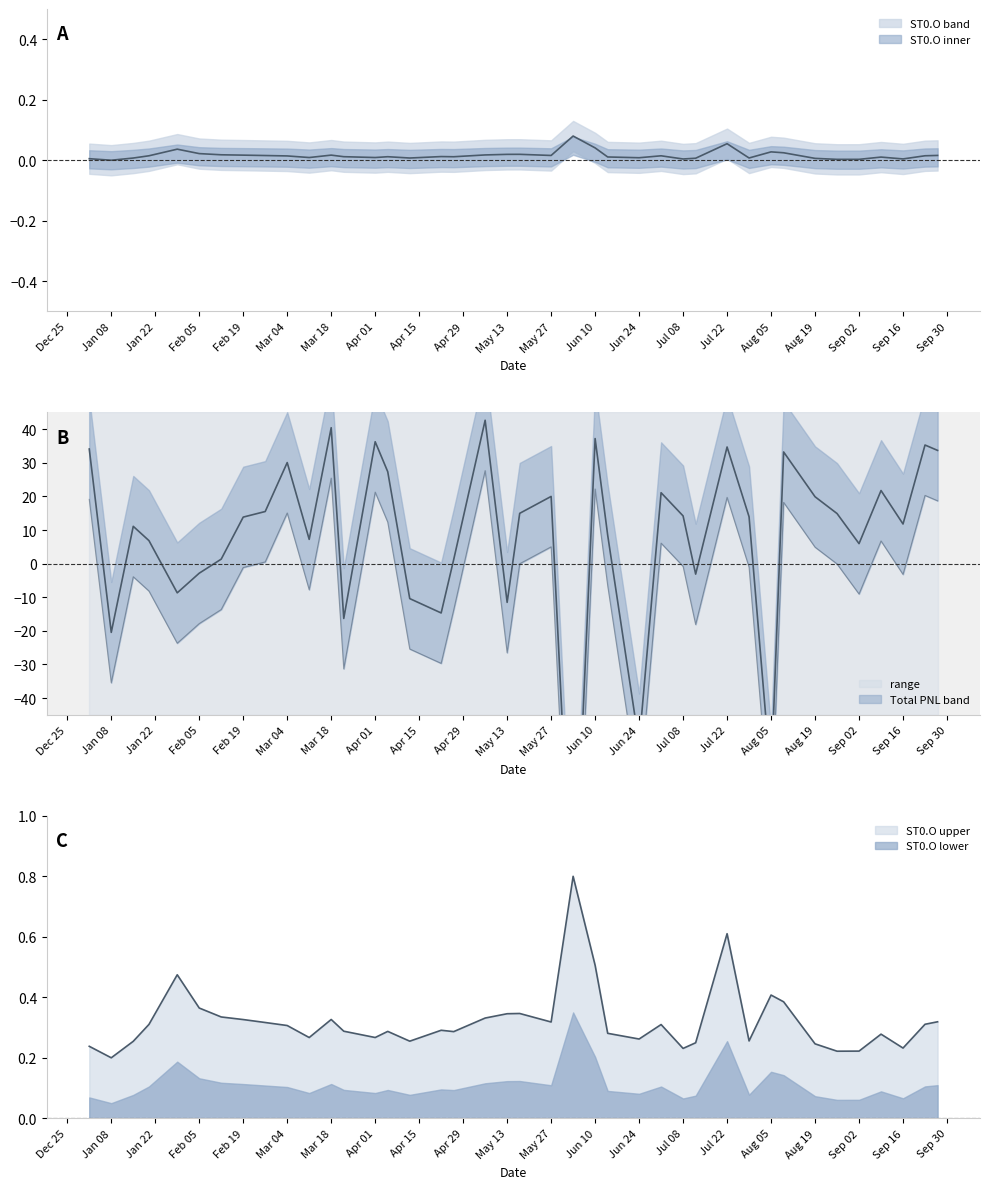

Is the value of ST0.O at May 13 greater than the value of Total PNL at Sep 02?

No